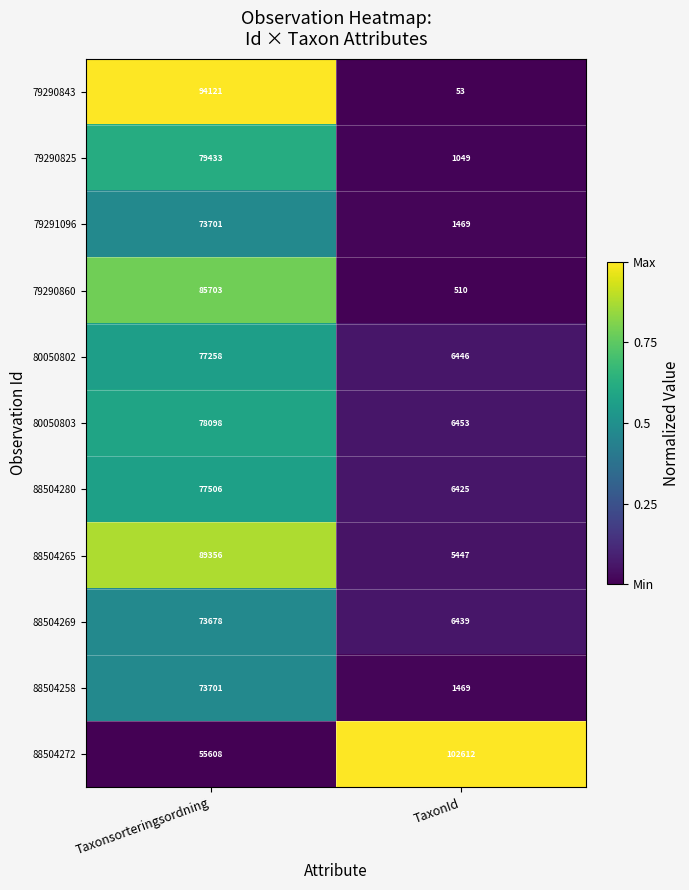

Reading left to right, transcribe all the data shown in this chart.

79290843: 94121	53
79290825: 79433	1049
79291096: 73701	1469
79290860: 85703	510
80050802: 77258	6446
80050803: 78098	6453
88504280: 77506	6425
88504265: 89356	5447
88504269: 73678	6439
88504258: 73701	1469
88504272: 55608	102612